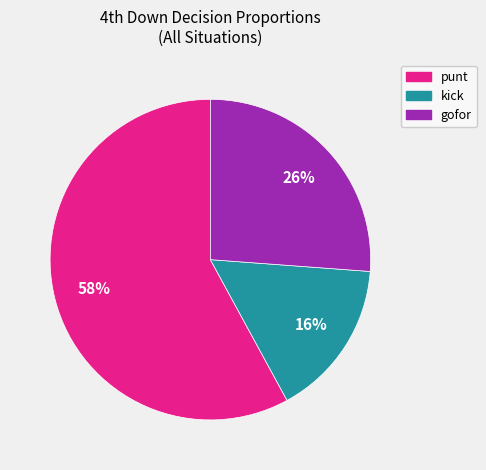

To the nearest percent, what percentage of the pie is punt?

58%